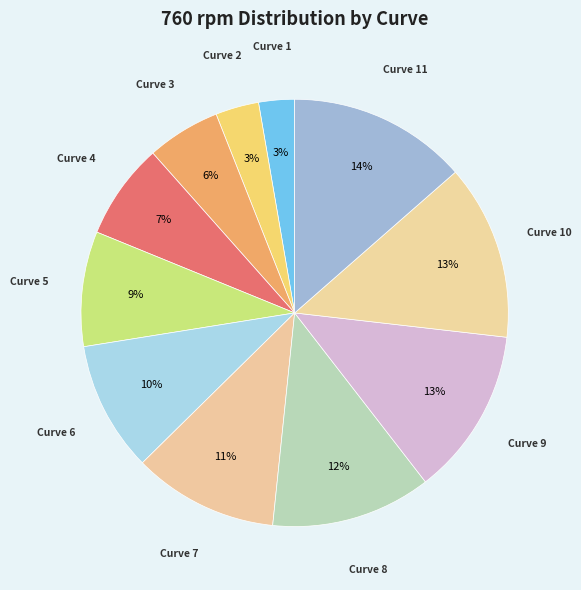

Count the number of slices in the pie.

11